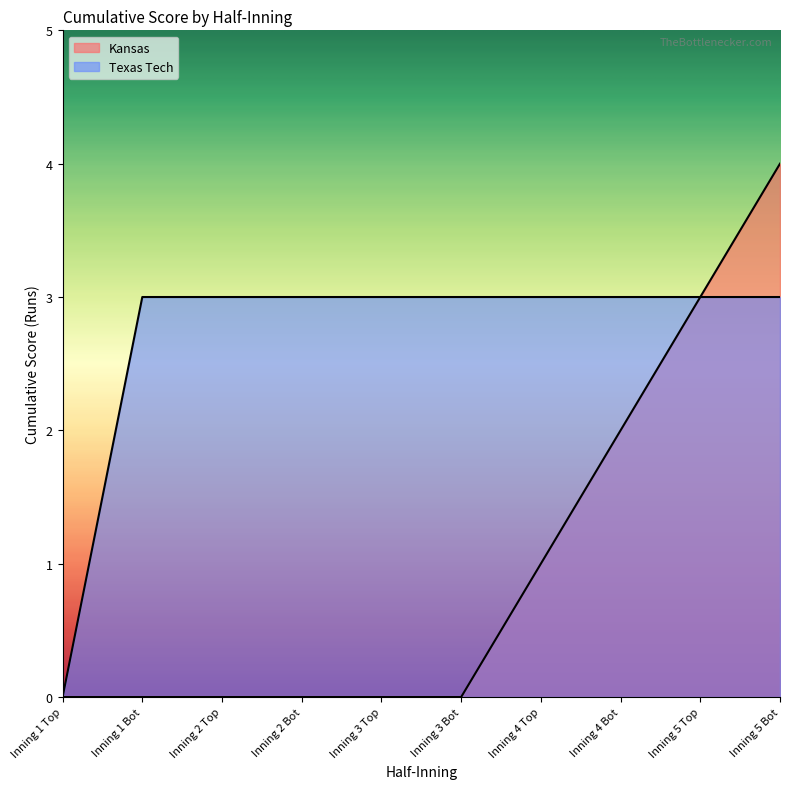

Is the value of Texas Tech at Inning 5 Top greater than the value of Kansas at Inning 4 Top?

Yes